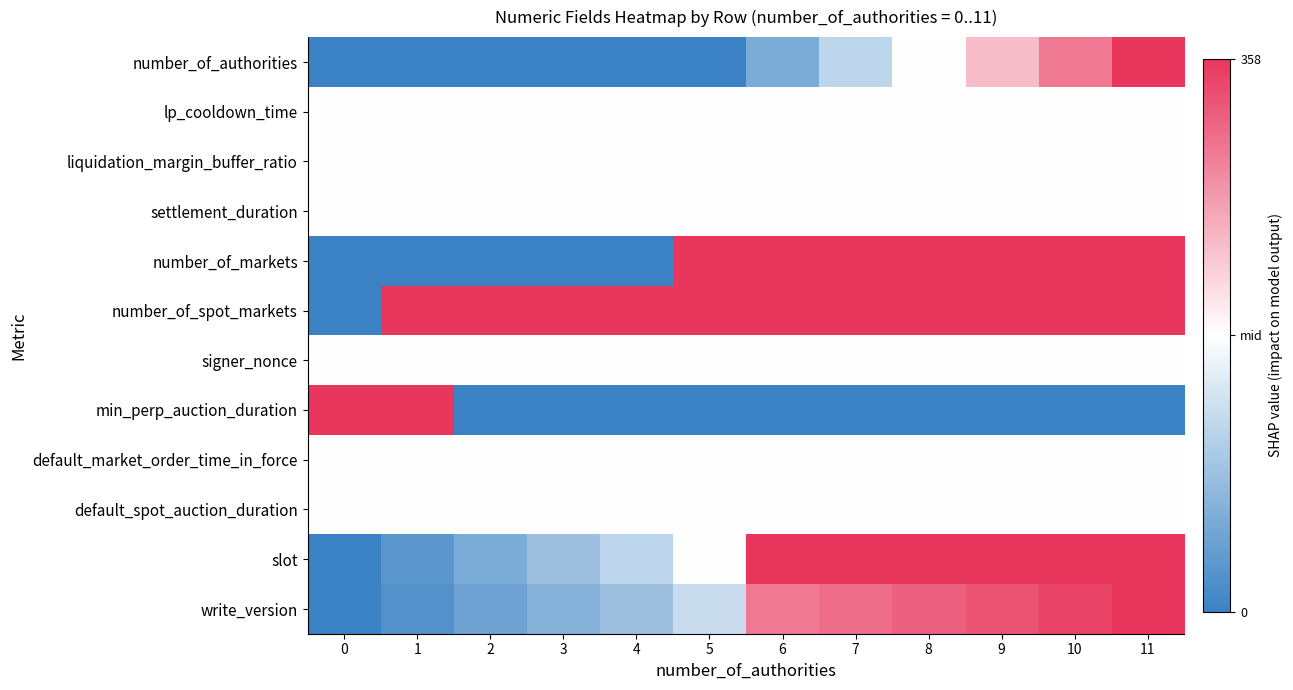

Reading right to left, transcribe all the data shown in this chart.

number_of_authorities: 11=1.0	10=0.7	9=0.3	8=0.0	7=-0.3	6=-0.7	5=-1.0	4=-1.0	3=-1.0	2=-1.0	1=-1.0	0=-1.0
lp_cooldown_time: 11=0.0	10=0.0	9=0.0	8=0.0	7=0.0	6=0.0	5=0.0	4=0.0	3=0.0	2=0.0	1=0.0	0=0.0
liquidation_margin_buffer_ratio: 11=0.0	10=0.0	9=0.0	8=0.0	7=0.0	6=0.0	5=0.0	4=0.0	3=0.0	2=0.0	1=0.0	0=0.0
settlement_duration: 11=0.0	10=0.0	9=0.0	8=0.0	7=0.0	6=0.0	5=0.0	4=0.0	3=0.0	2=0.0	1=0.0	0=0.0
number_of_markets: 11=1.0	10=1.0	9=1.0	8=1.0	7=1.0	6=1.0	5=1.0	4=-1.0	3=-1.0	2=-1.0	1=-1.0	0=-1.0
number_of_spot_markets: 11=1.0	10=1.0	9=1.0	8=1.0	7=1.0	6=1.0	5=1.0	4=1.0	3=1.0	2=1.0	1=1.0	0=-1.0
signer_nonce: 11=0.0	10=0.0	9=0.0	8=0.0	7=0.0	6=0.0	5=0.0	4=0.0	3=0.0	2=0.0	1=0.0	0=0.0
min_perp_auction_duration: 11=-1.0	10=-1.0	9=-1.0	8=-1.0	7=-1.0	6=-1.0	5=-1.0	4=-1.0	3=-1.0	2=-1.0	1=1.0	0=1.0
default_market_order_time_in_force: 11=0.0	10=0.0	9=0.0	8=0.0	7=0.0	6=0.0	5=0.0	4=0.0	3=0.0	2=0.0	1=0.0	0=0.0
default_spot_auction_duration: 11=0.0	10=0.0	9=0.0	8=0.0	7=0.0	6=0.0	5=0.0	4=0.0	3=0.0	2=0.0	1=0.0	0=0.0
slot: 11=1.0	10=1.0	9=1.0	8=1.0	7=1.0	6=1.0	5=0.0	4=-0.3	3=-0.5	2=-0.7	1=-0.8	0=-1.0
write_version: 11=1.0	10=0.9	9=0.8	8=0.8	7=0.7	6=0.7	5=-0.3	4=-0.5	3=-0.6	2=-0.7	1=-0.9	0=-1.0